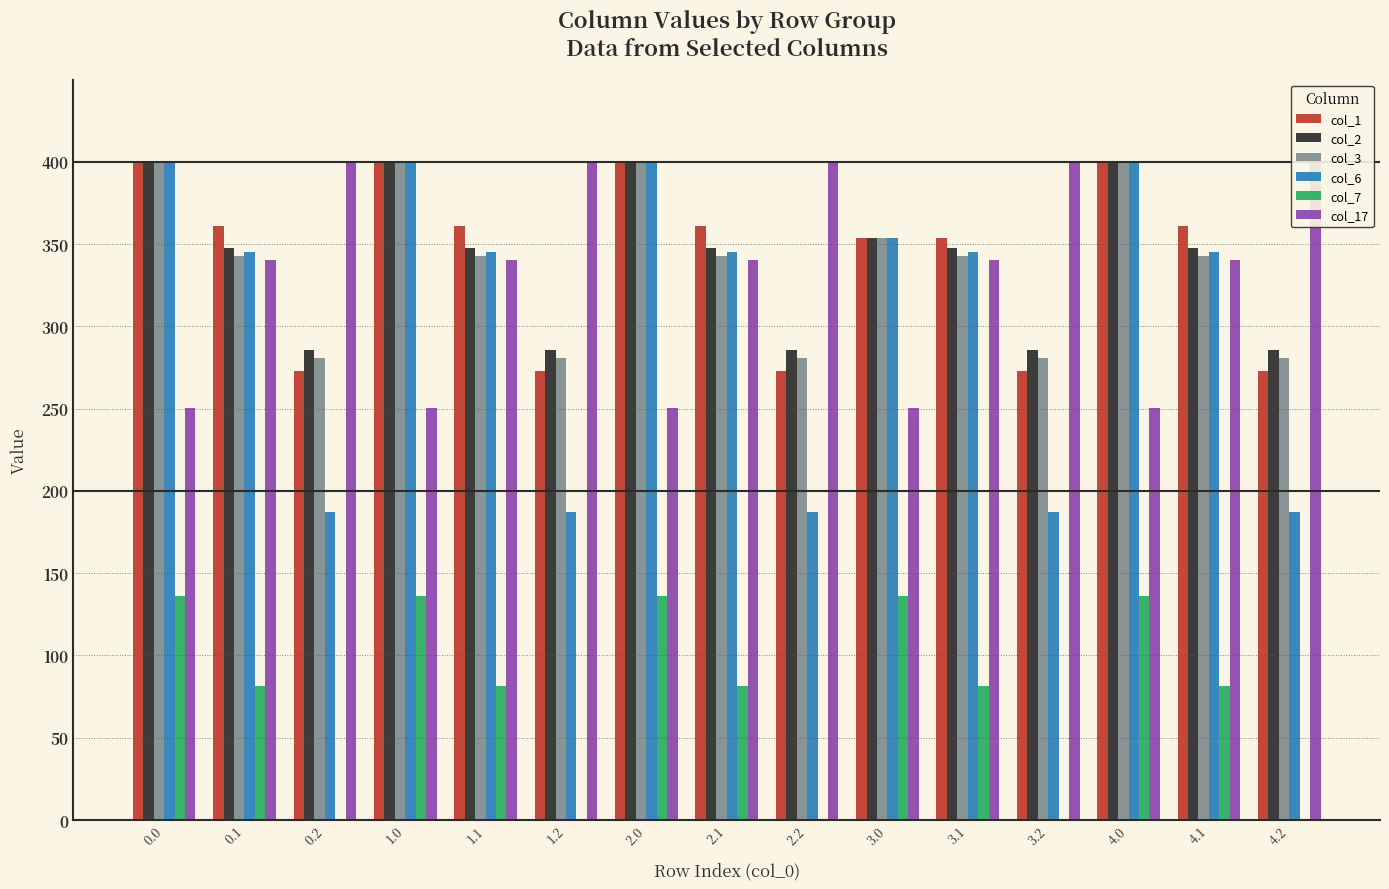

The value of col_2 at 3.2 is 98.5. True or false?

False